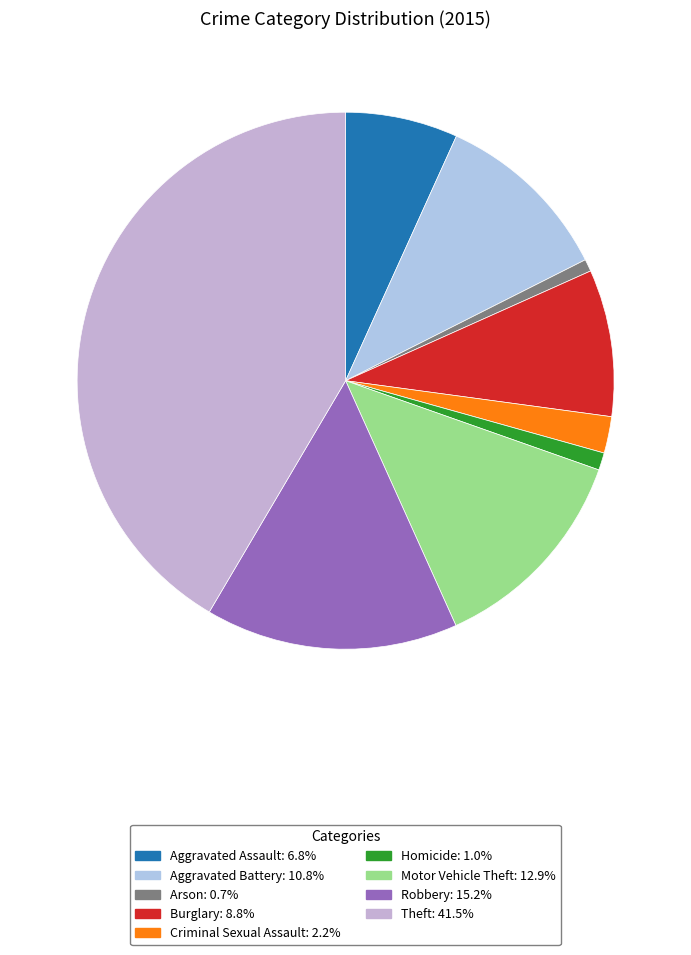

How many segments does this pie chart have?

9